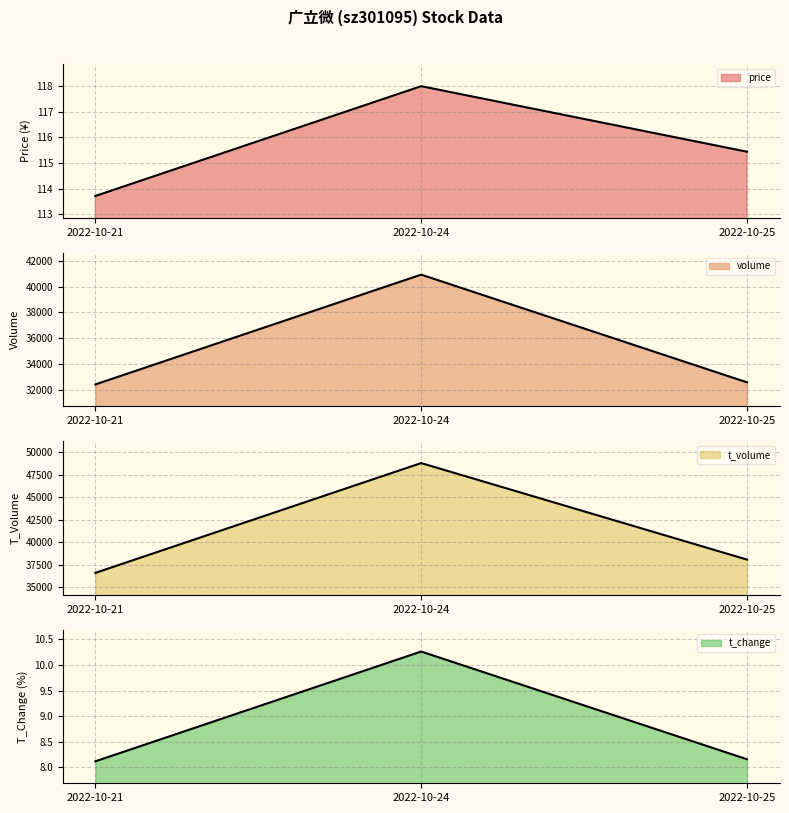

True or false: t_volume has a value of 36594.0 at 2022-10-21.

True